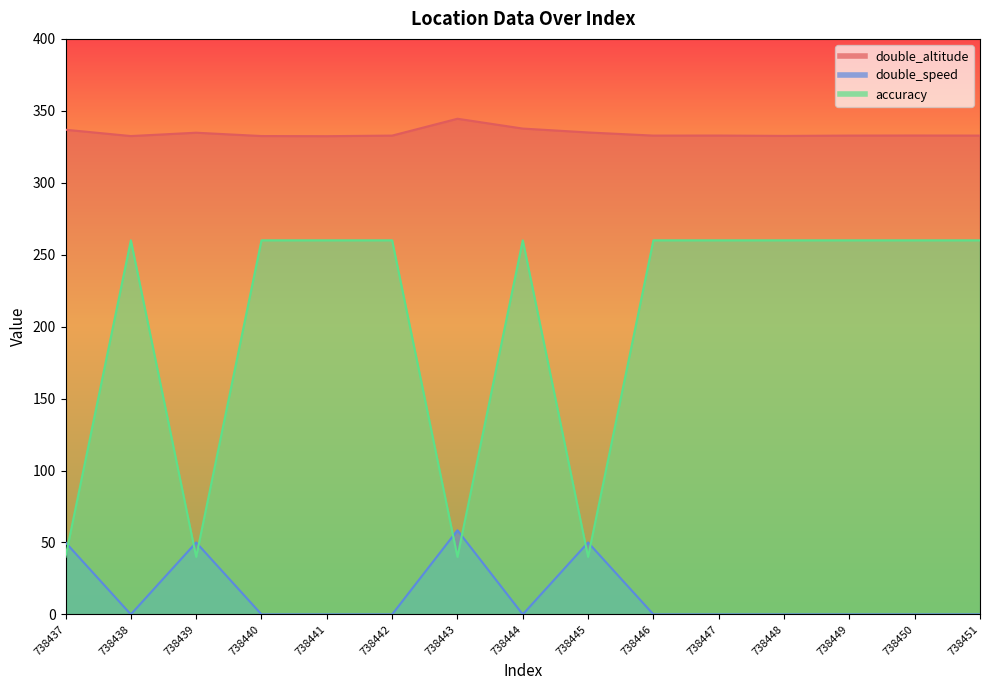

Is the value of double_speed at 738445 greater than the value of double_altitude at 738441?

No